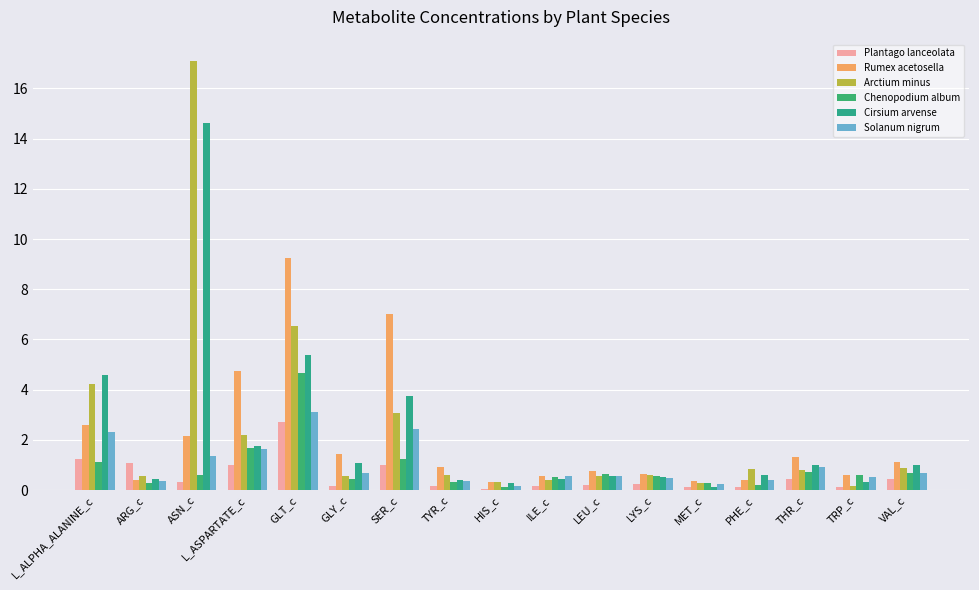

Is it true that Cirsium arvense equals 0.5 at ILE_c?

True